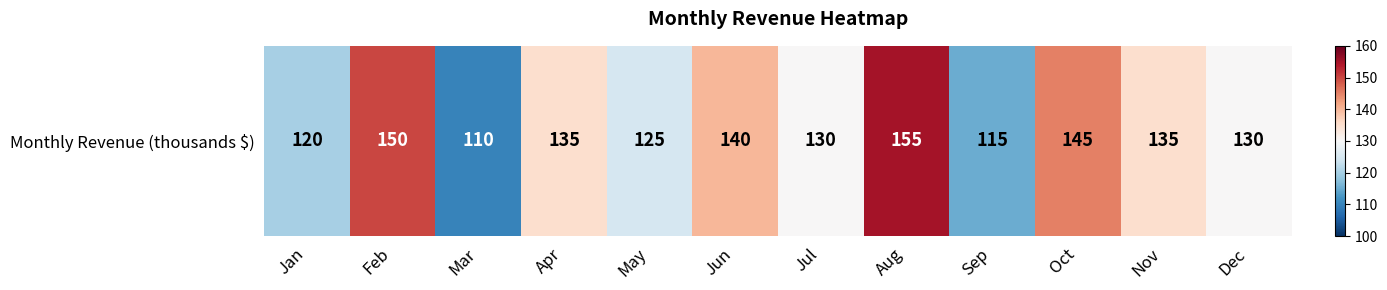

Reading right to left, what are all the values shown in this chart?

130	135	145	115	155	130	140	125	135	110	150	120